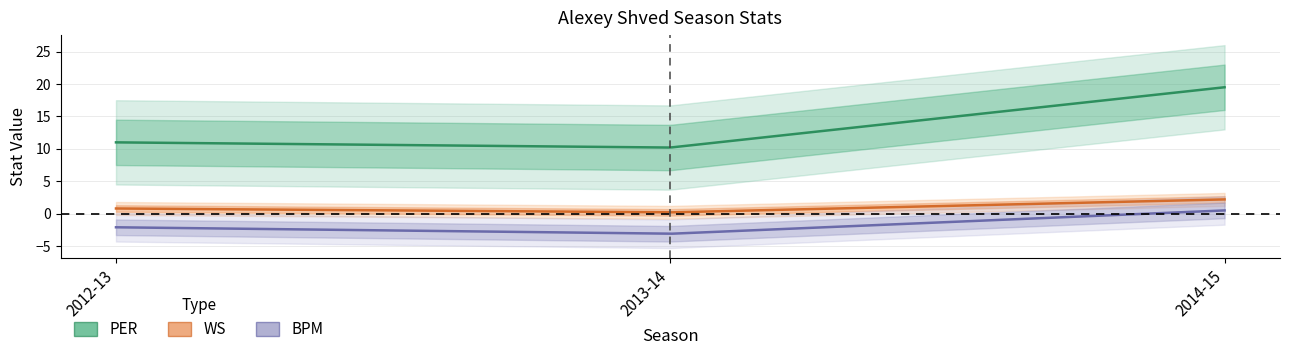

How many lines are shown in the chart?

3